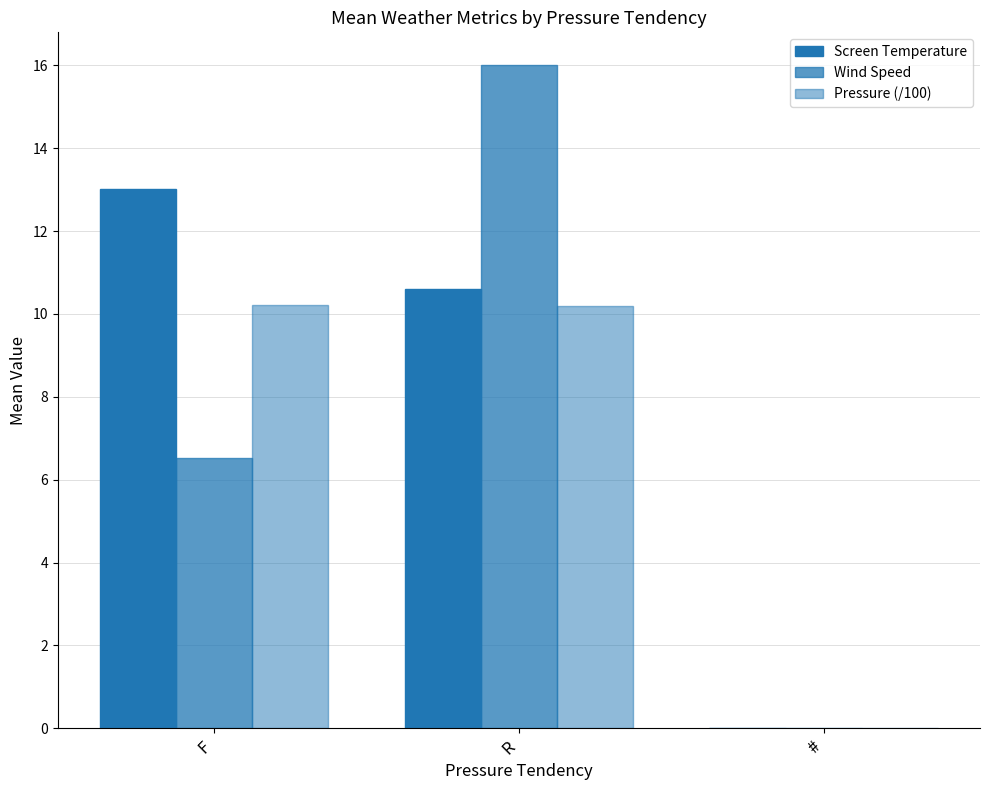

Which has a higher value, F or R?

F